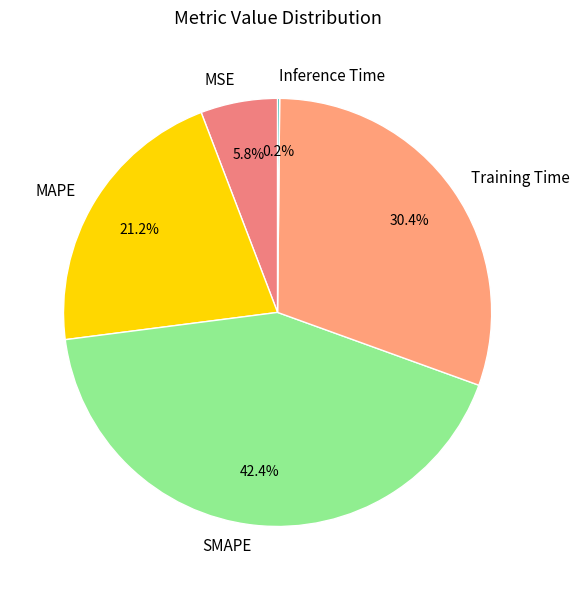

What is the largest slice in the pie chart?

SMAPE